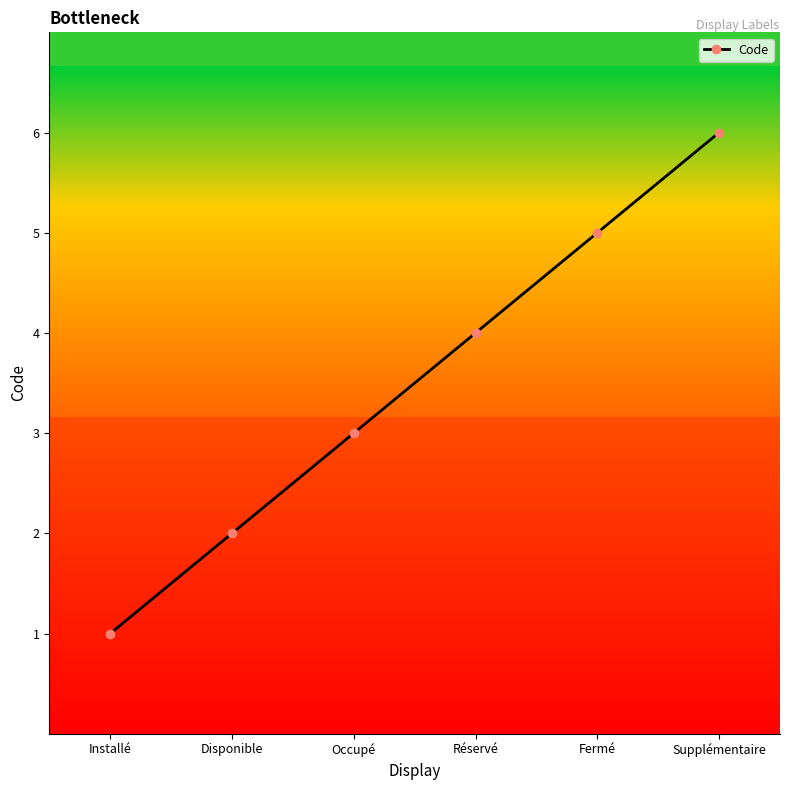

What is the difference between the second highest and second lowest values?

3